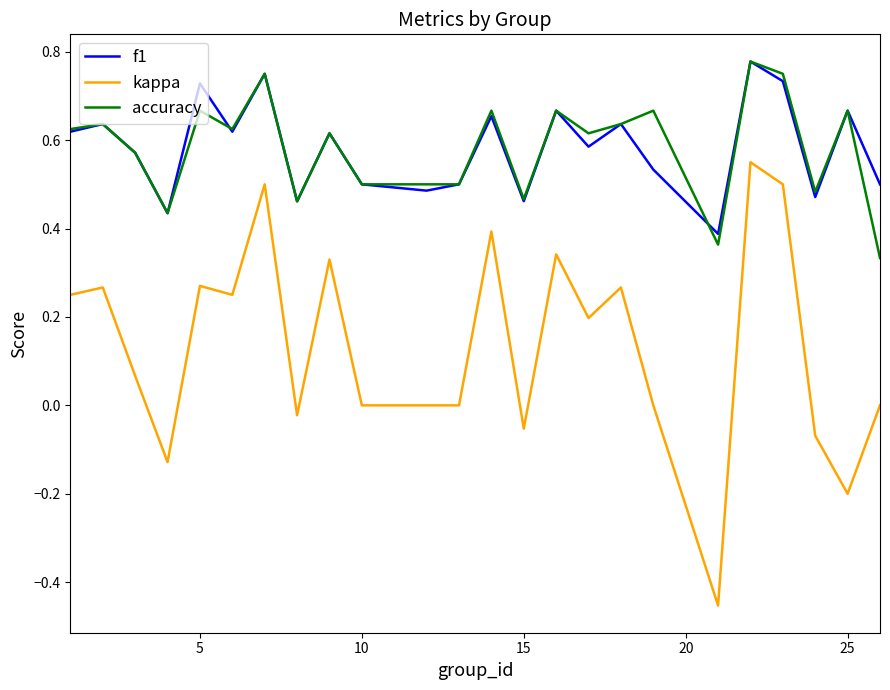

True or false: f1 and kappa cross at least once.

False